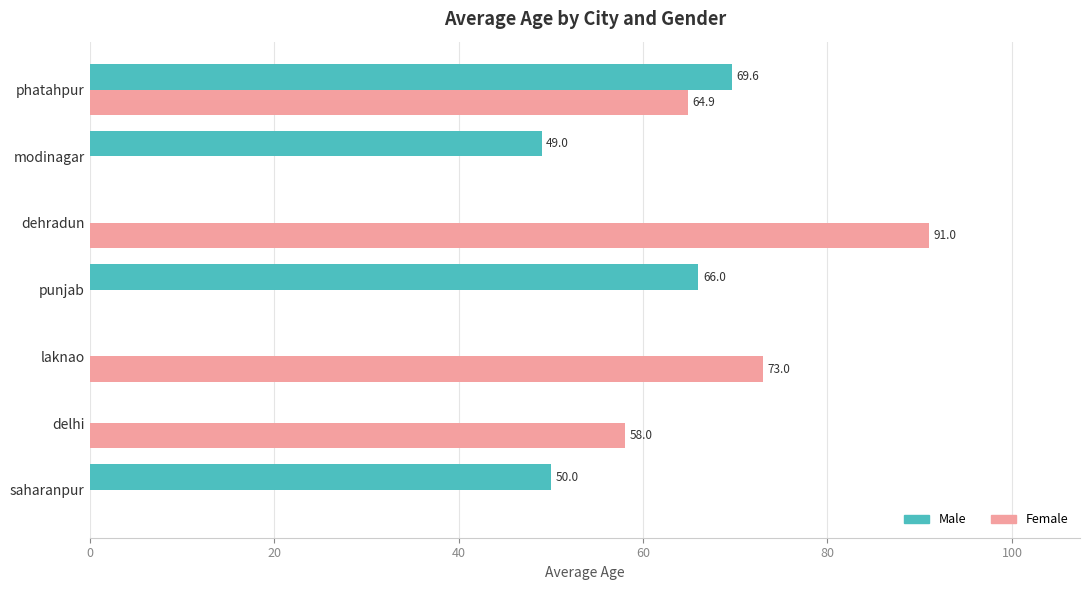

Count the number of data series in this chart.

2